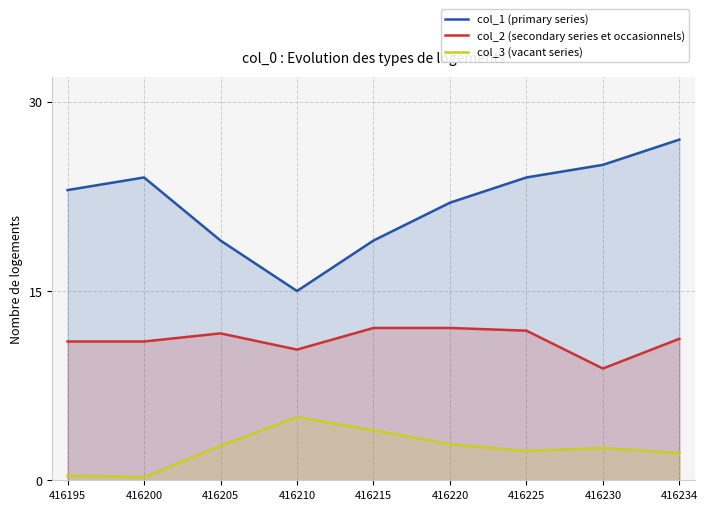

List the series in order of their peak value, highest first.

col_1 (primary series), col_2 (secondary series et occasionnels), col_3 (vacant series)